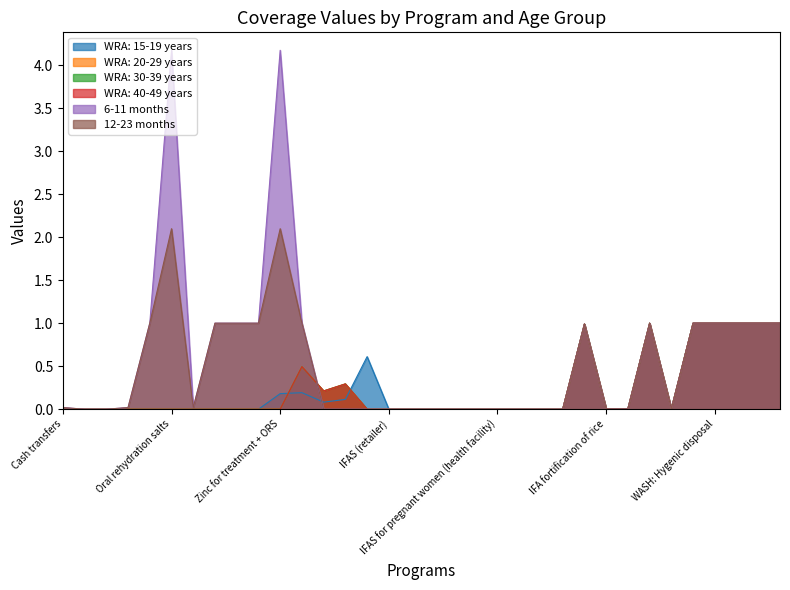

Is the value of WRA: 15-19 years at Public provision of complementary foods greater than the value of 12-23 months at Vitamin A supplementation?

No